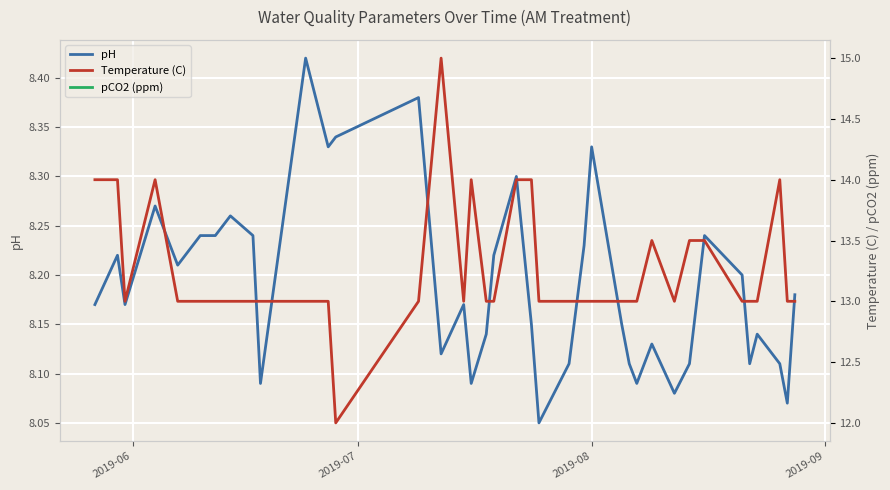

At which category does pCO2 (ppm) reach its first local valley?

2019-07